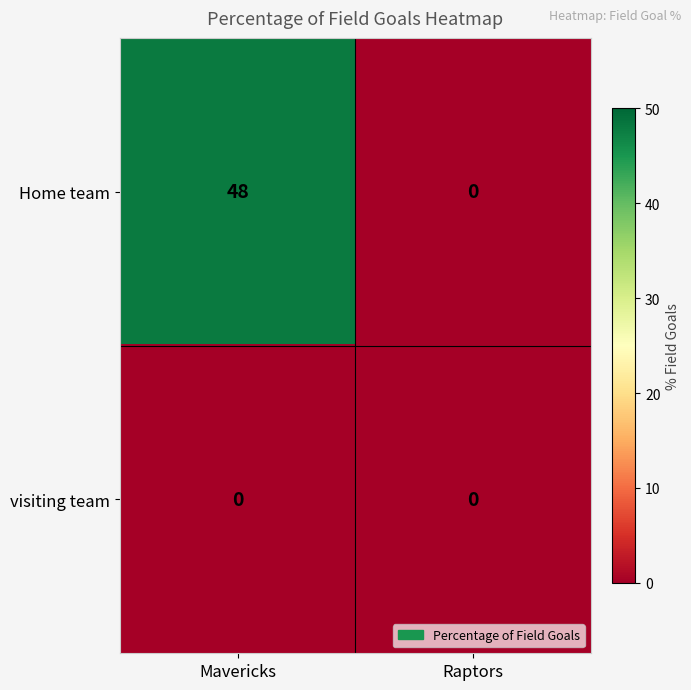

Reading left to right, extract all data points from this chart.

Home team: Mavericks=48	Raptors=0
visiting team: Mavericks=0	Raptors=0